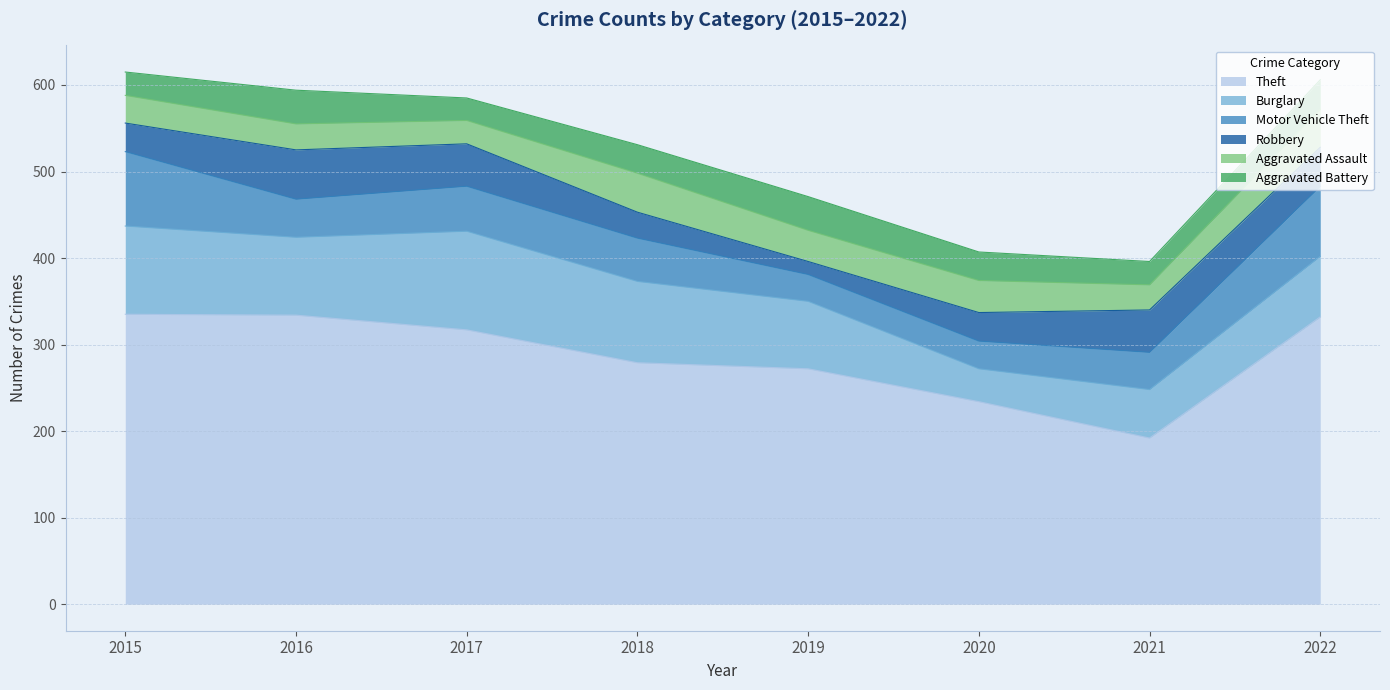

How many distinct data groups are displayed?

6